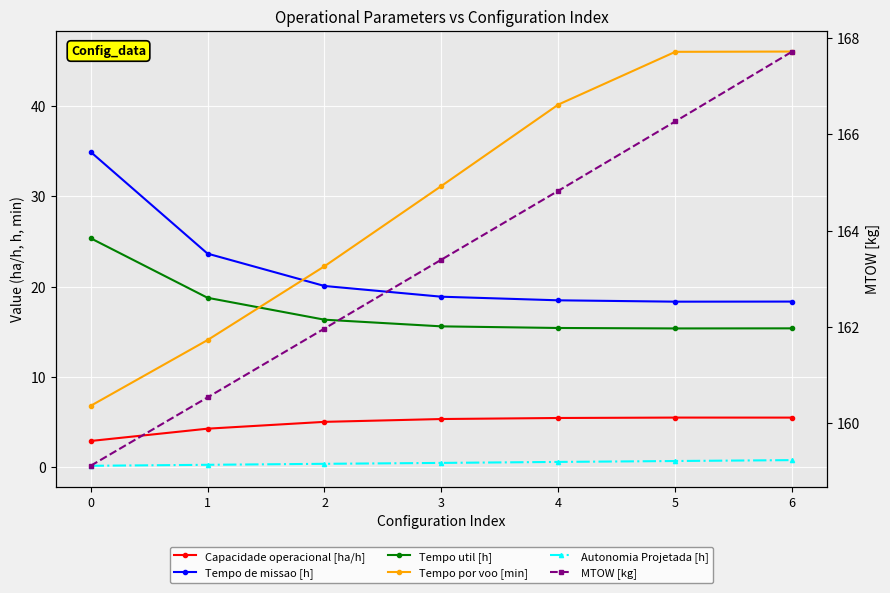

Rank the series by their maximum value, from highest to lowest.

MTOW [kg], Tempo por voo [min], Tempo de missao [h], Tempo util [h], Capacidade operacional [ha/h], Autonomia Projetada [h]